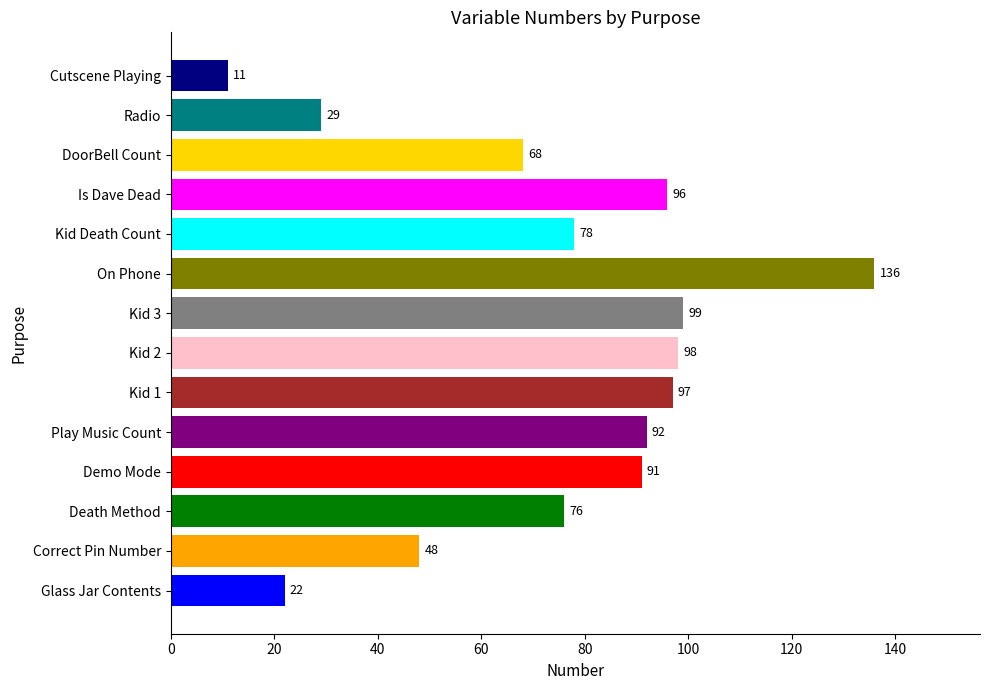

Rank the categories by value from highest to lowest.

On Phone, Kid 3, Kid 2, Kid 1, Is Dave Dead, Play Music Count, Demo Mode, Kid Death Count, Death Method, DoorBell Count, Correct Pin Number, Radio, Glass Jar Contents, Cutscene Playing